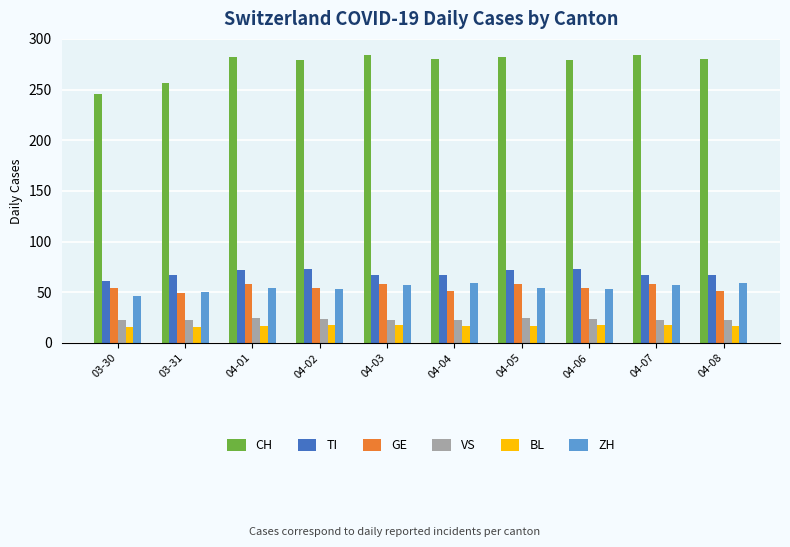

Which series has the largest total across all categories?

CH